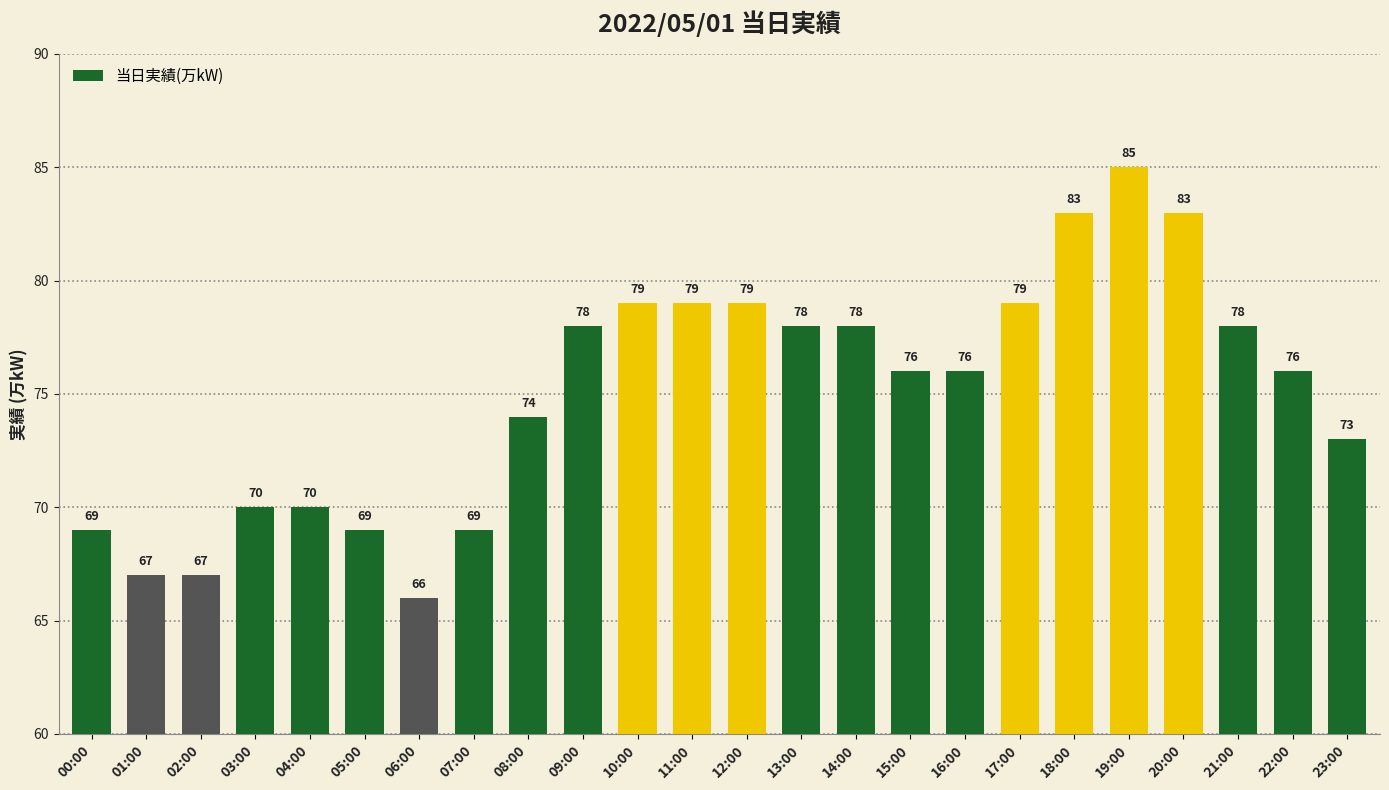

What is the label of the 20th bar from the right?

04:00